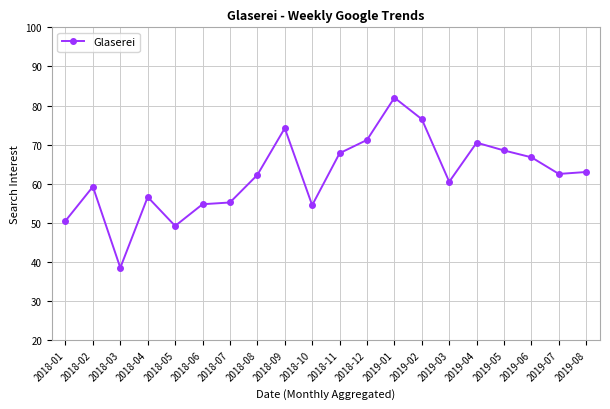

Where is the first local maximum?

2018-02